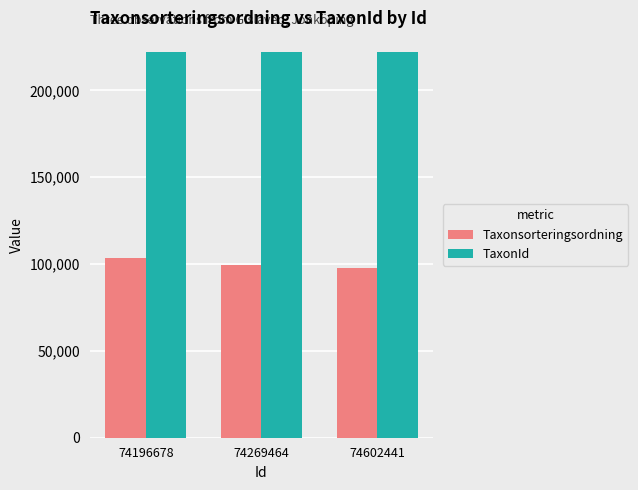

What is the spread (max minus min) of values at 74196678?

118286